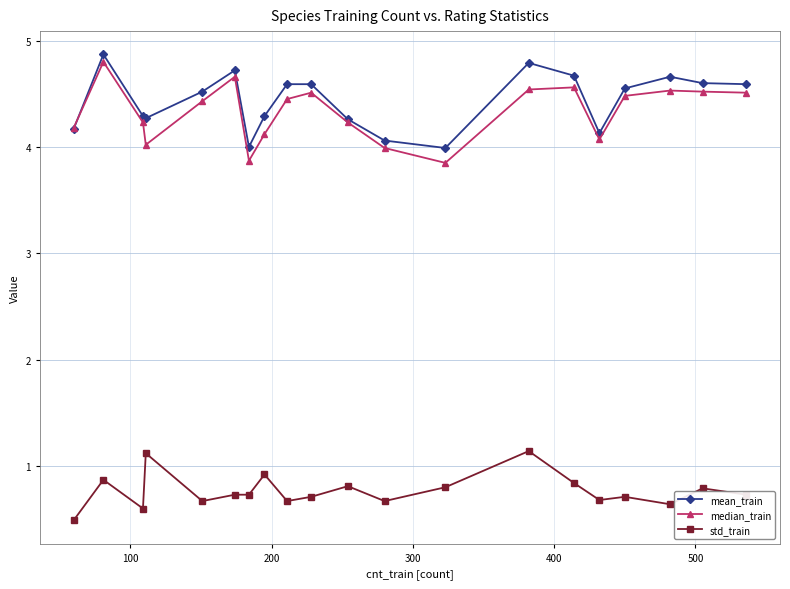

True or false: median_train and std_train cross at least once.

False